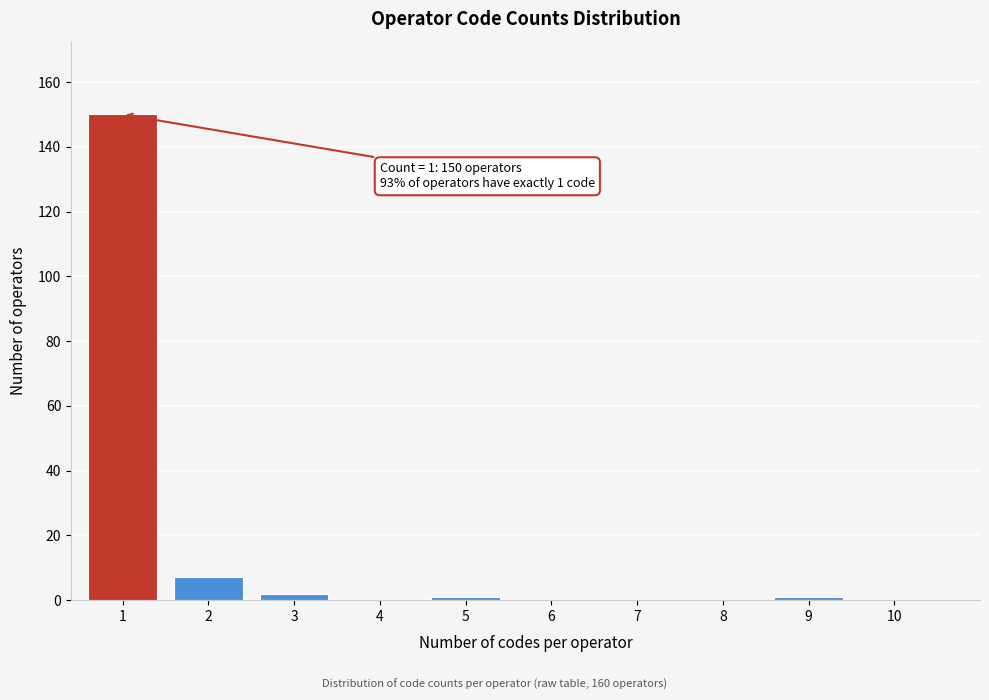

Reading left to right, extract all data points from this chart.

1=150	2=7	3=2	4=0	5=1	6=0	7=0	8=0	9=1	10=0